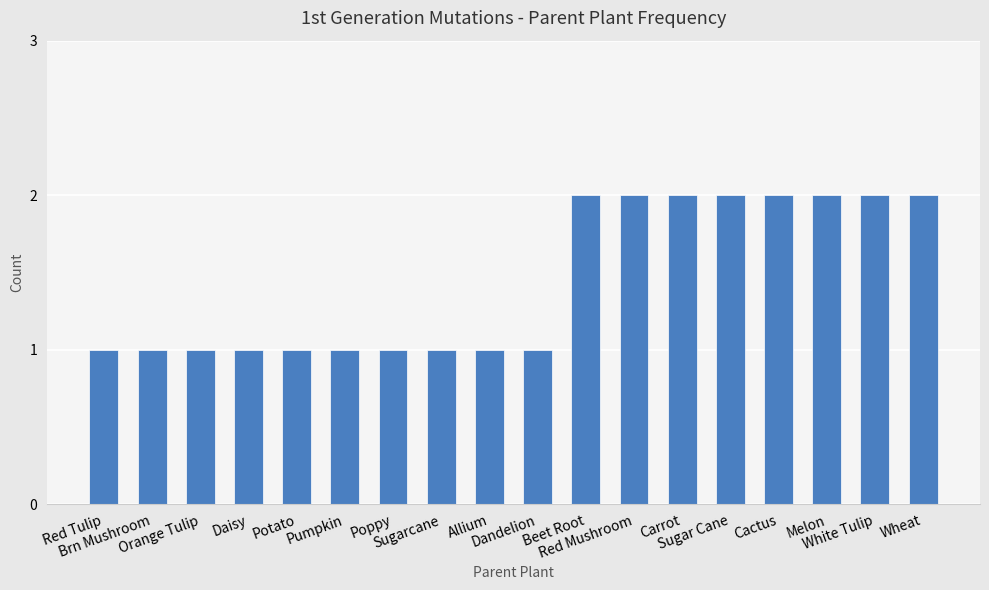

What is the average value?

1